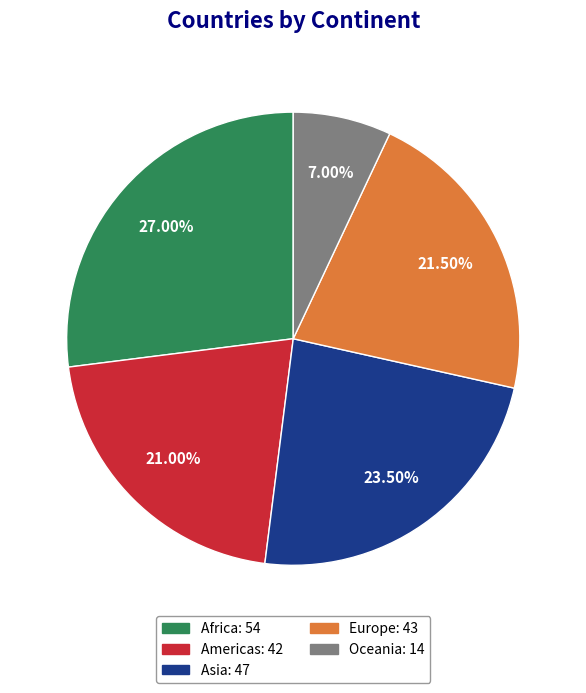

Does Americas represent more than half of the total?

No